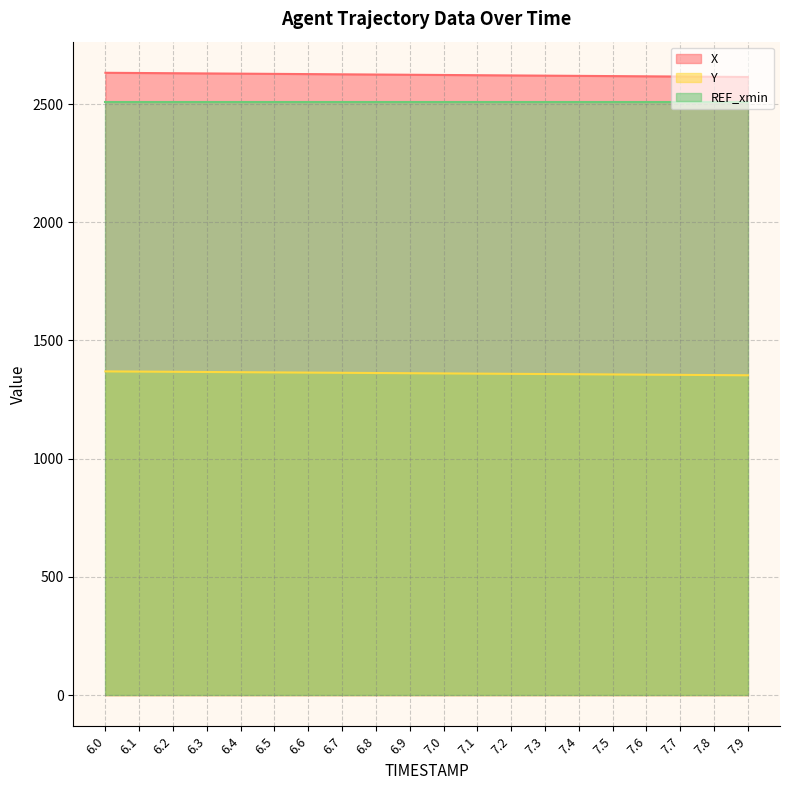

Count the number of categories in the chart.

20